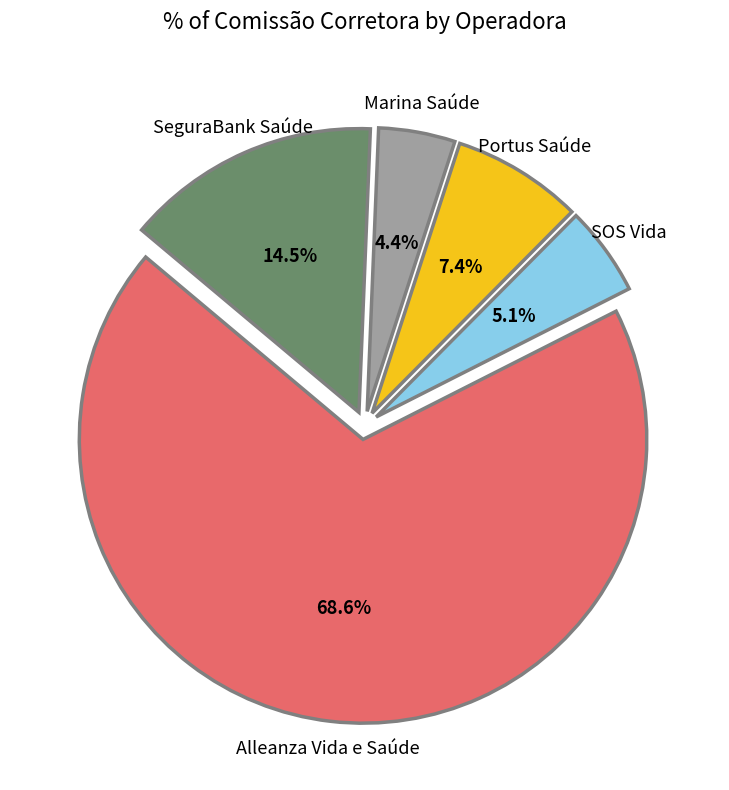

Is there a majority slice in this chart?

Yes